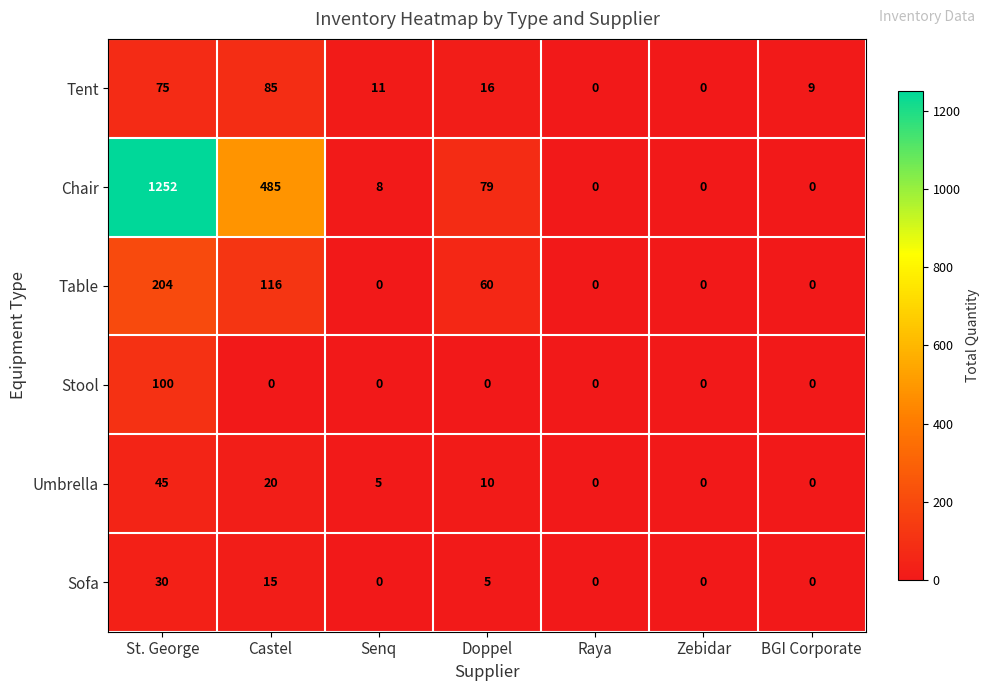

What is the difference between the highest and lowest values at Castel?

485